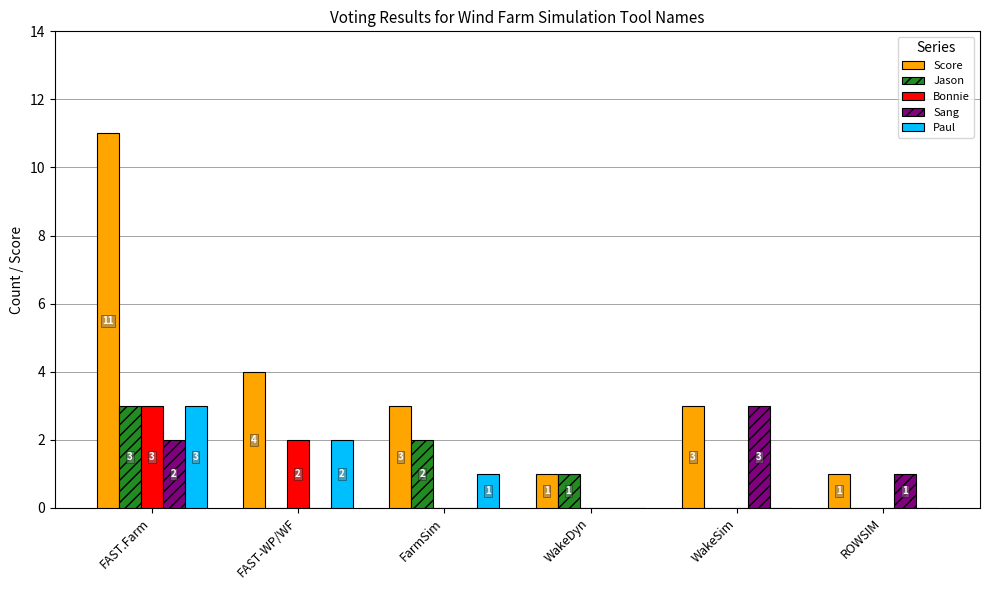

What value does the Paul series have at FarmSim?

1